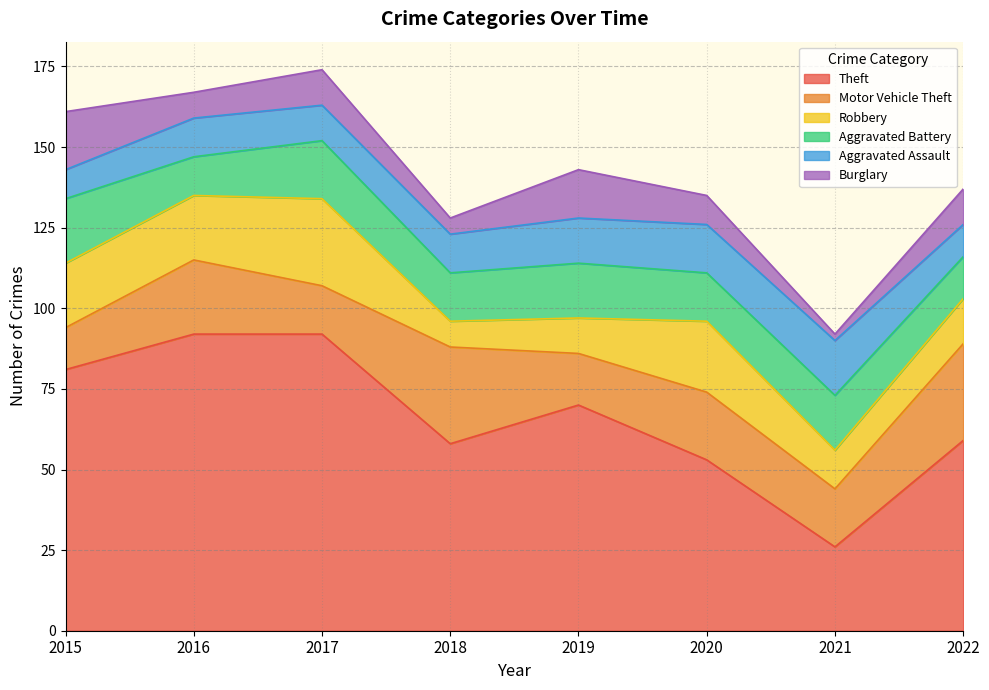

Which label corresponds to the smallest value in the chart?

2021